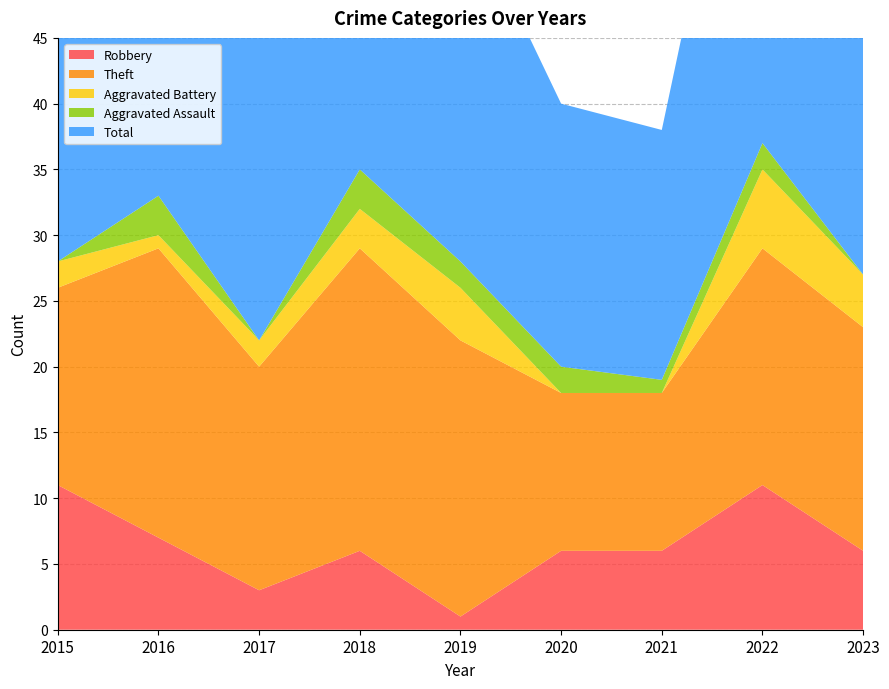

Reading left to right, list all the values displayed in this chart.

Robbery: 2015=11	2016=7	2017=3	2018=6	2019=1	2020=6	2021=6	2022=11	2023=6
Theft: 2015=15	2016=22	2017=17	2018=23	2019=21	2020=12	2021=12	2022=18	2023=17
Aggravated Battery: 2015=2	2016=1	2017=2	2018=3	2019=4	2020=0	2021=0	2022=6	2023=4
Aggravated Assault: 2015=0	2016=3	2017=0	2018=3	2019=2	2020=2	2021=1	2022=2	2023=0
Total: 2015=28	2016=33	2017=23	2018=35	2019=28	2020=20	2021=19	2022=37	2023=29